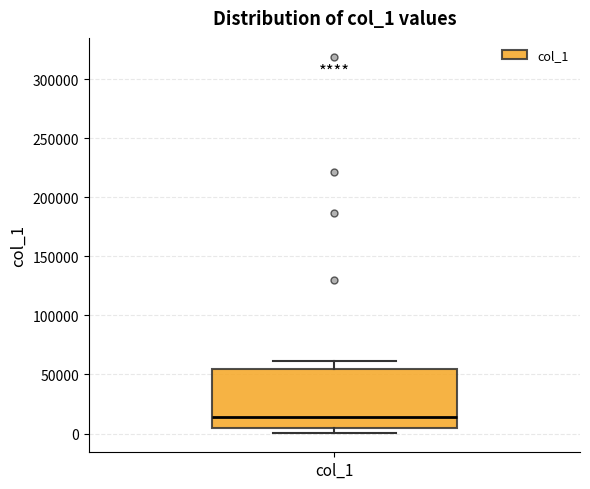

Read this box plot against the y-axis: the position of the median line, the range covered by the box, and the ends of both whiskers. The values are not printed on the chart, so give them approximately, as read against the axis.

median 15000, box 5000 to 55000, whiskers 0 to 60000